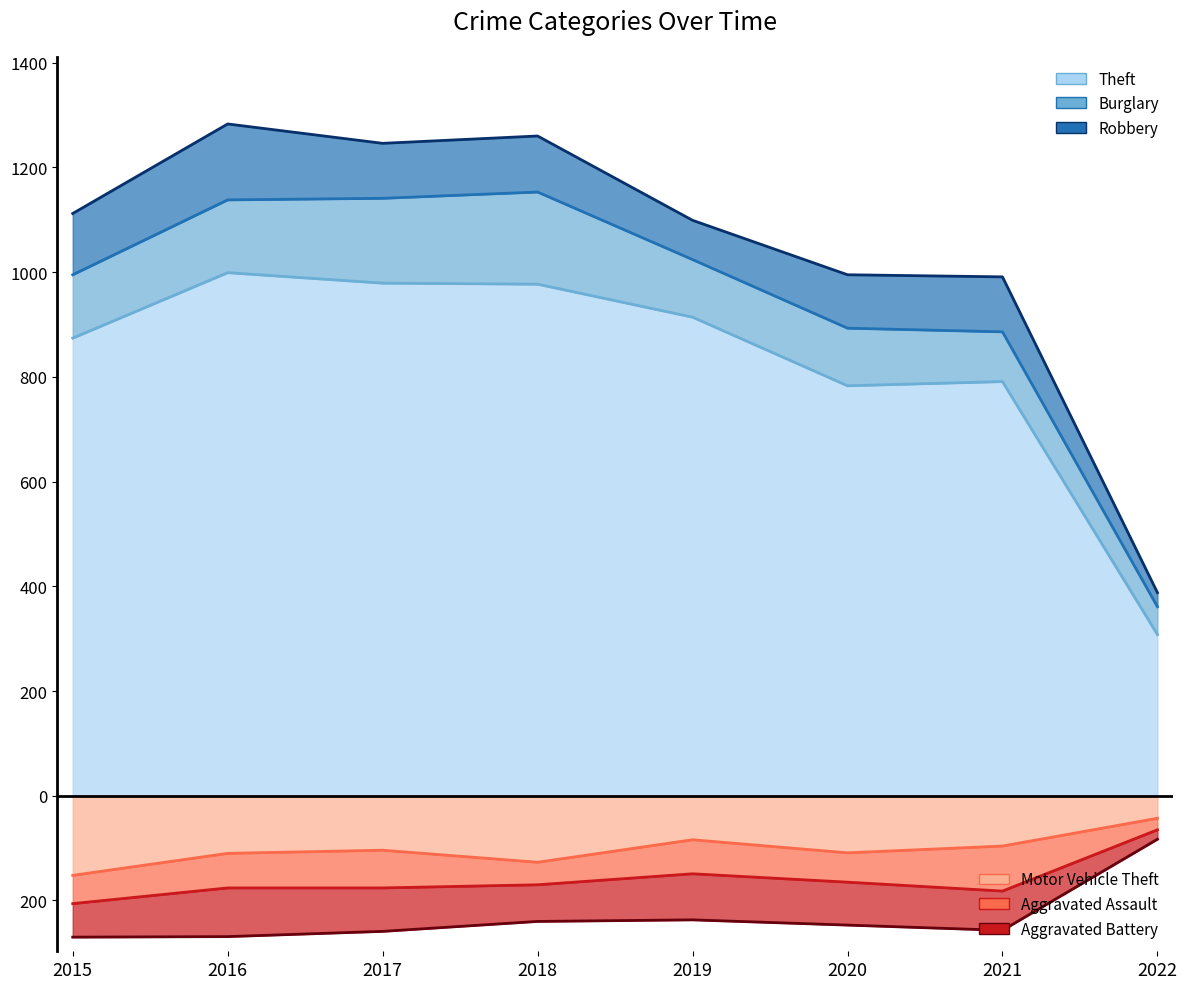

How many data points in Aggravated Battery are less than 82?

4